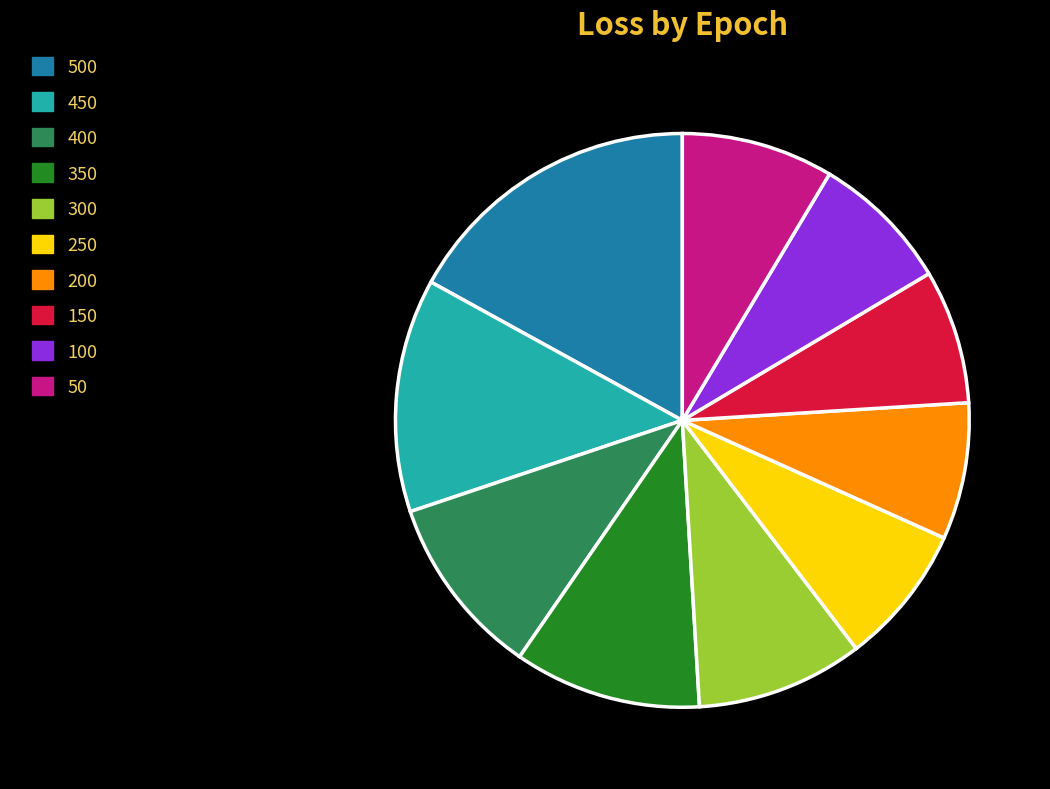

Which has a higher value, 300 or 450?

450